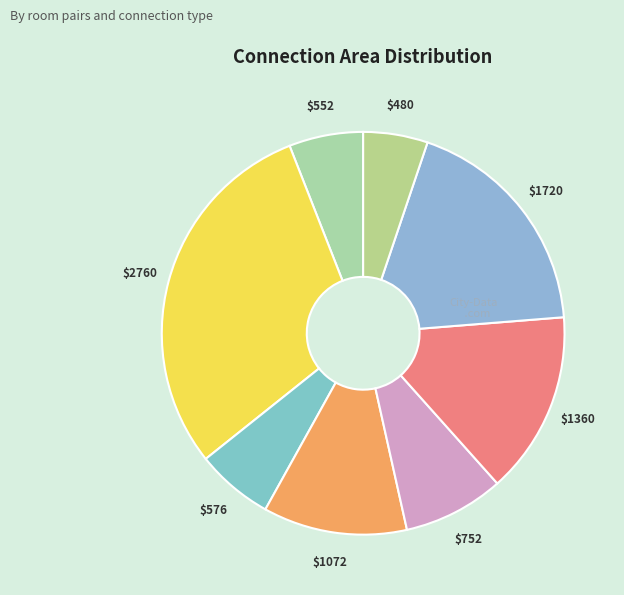

How many slices are in this pie chart?

8